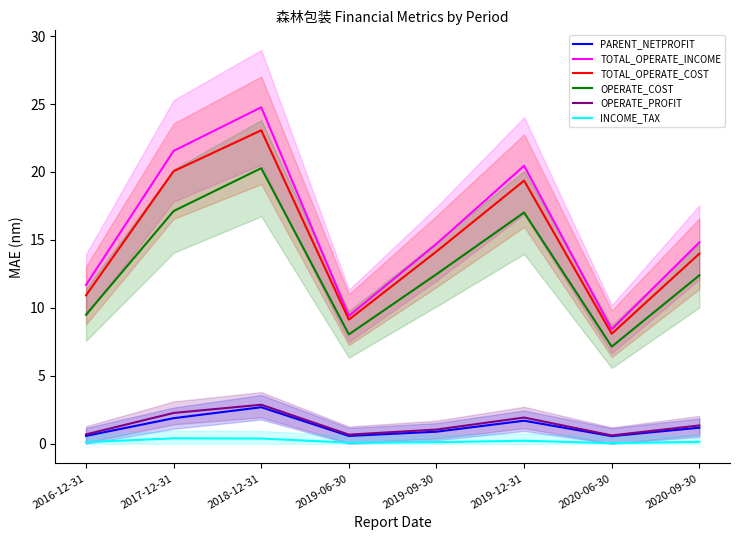

True or false: OPERATE_COST and OPERATE_PROFIT cross at least once.

False